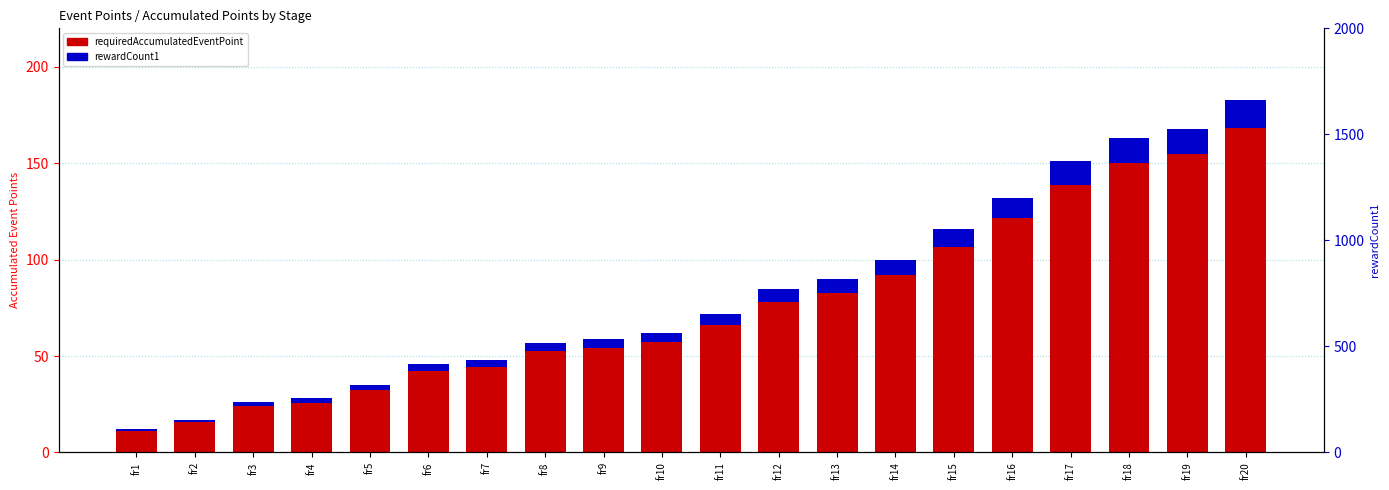

Is the value of requiredAccumulatedEventPoint at fr10 greater than the value of rewardCount1 at fr9?

Yes